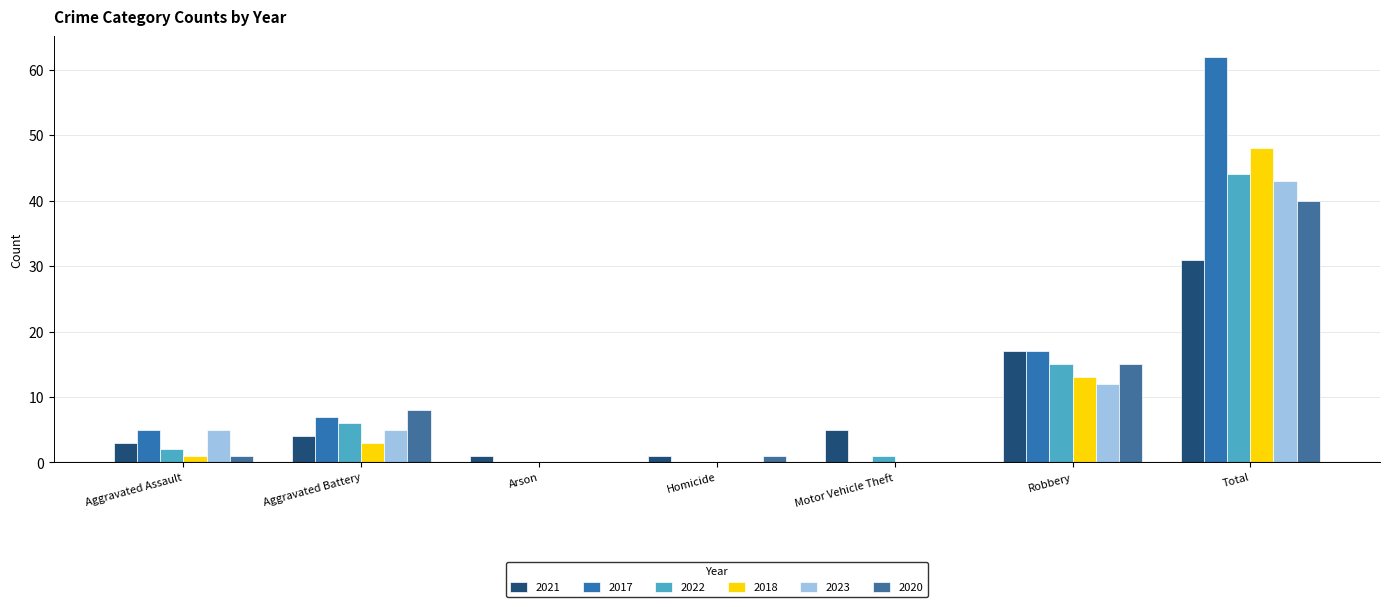

Which category has the lowest value in the 2017 series?

Arson